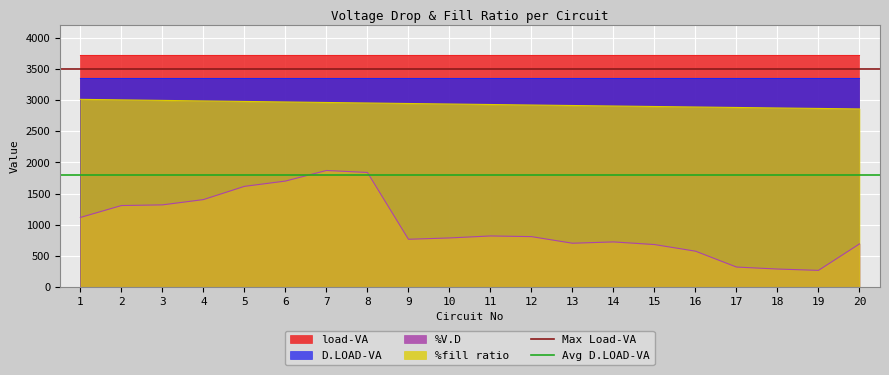

The value of %V.D at 4 is 1402.6. True or false?

True